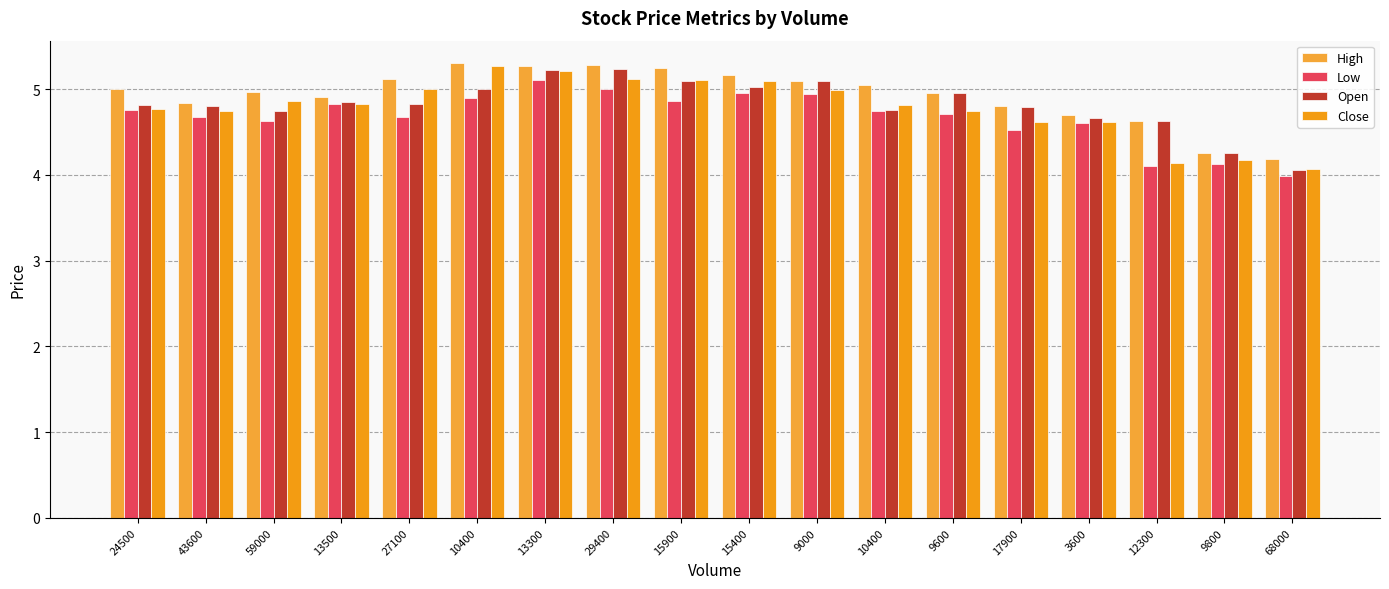

What are all the series names shown in the legend?

High, Low, Open, Close